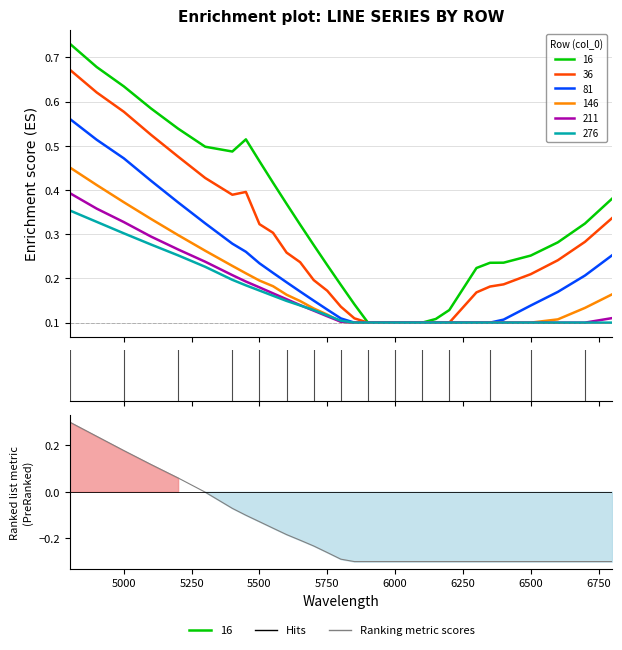

What is the difference between the second highest and minimum values?

0.5